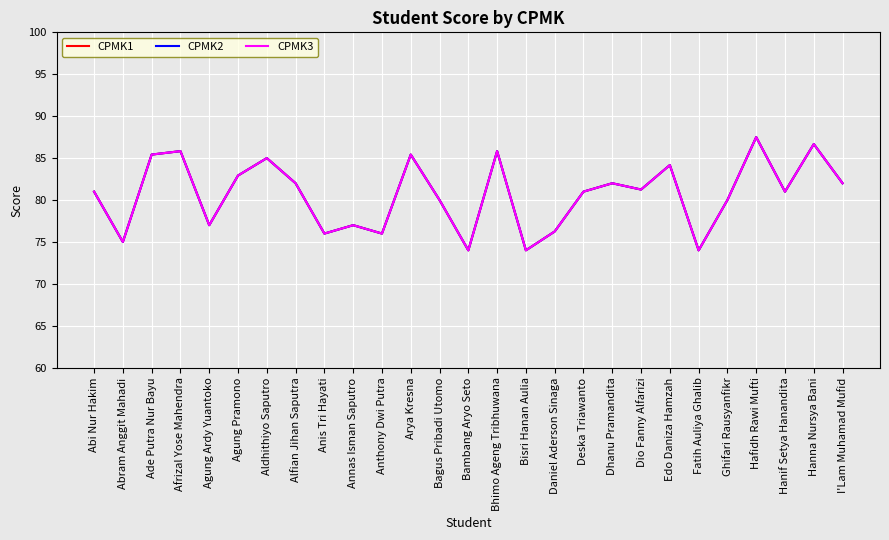

Is this an area chart (filled region under the line)?

No